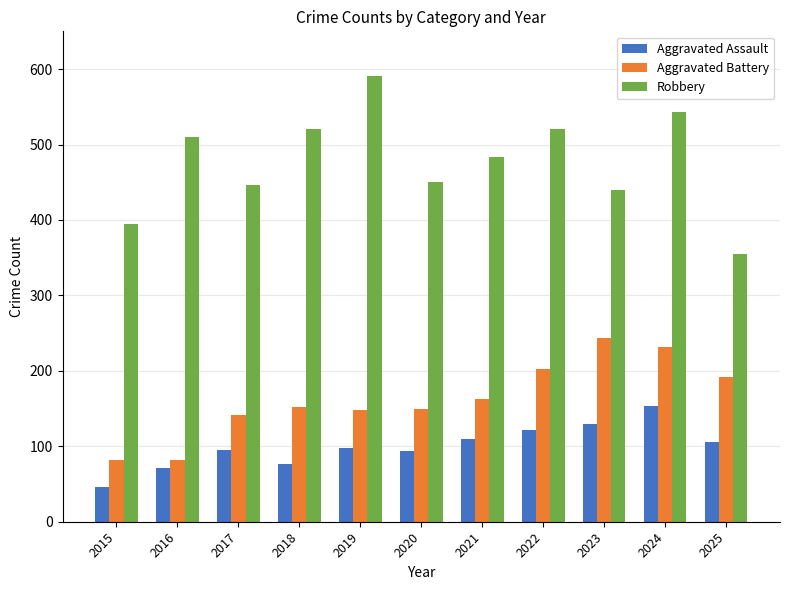

At which category is the sum across all series the highest?

2024